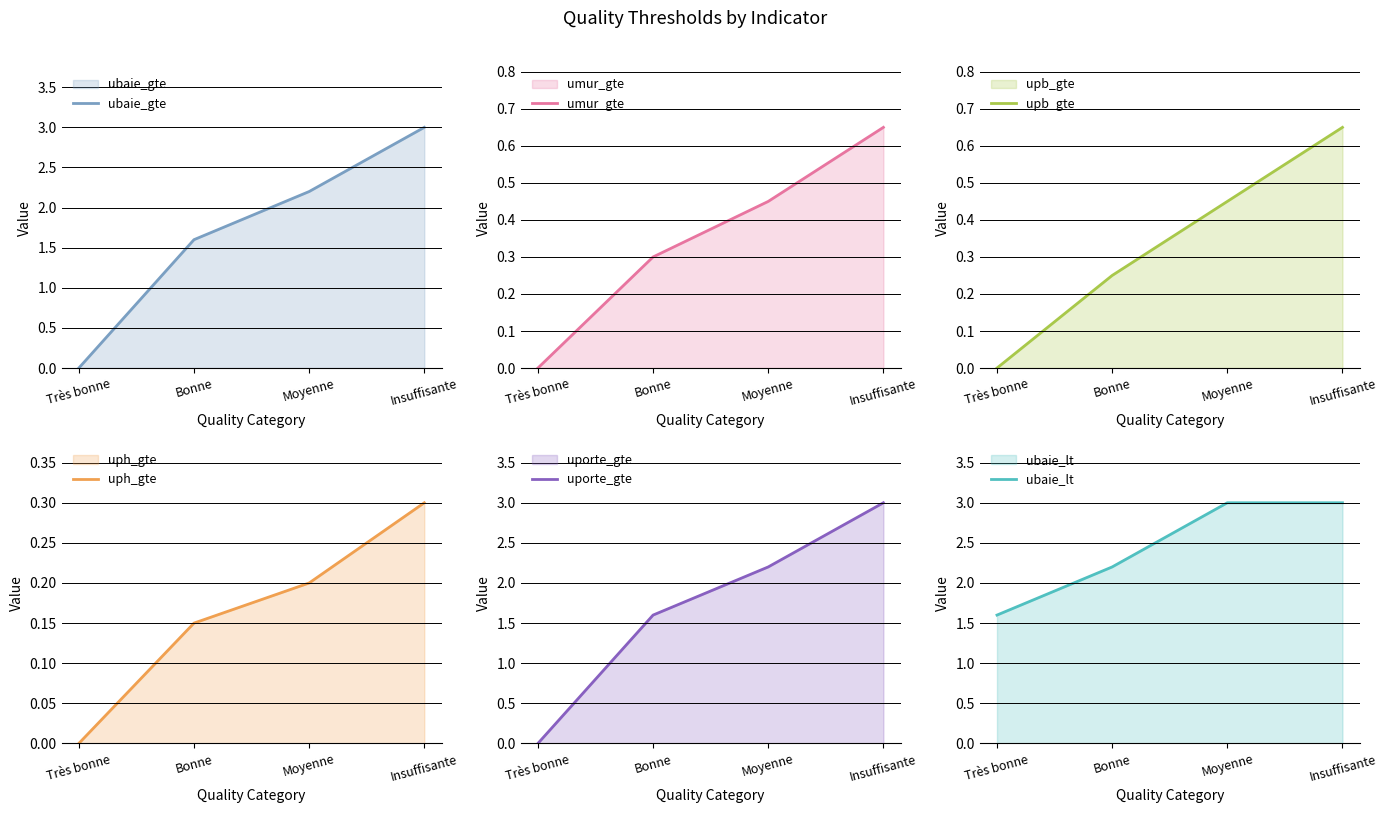

What is the spread (max minus min) of values at Bonne?

2.1